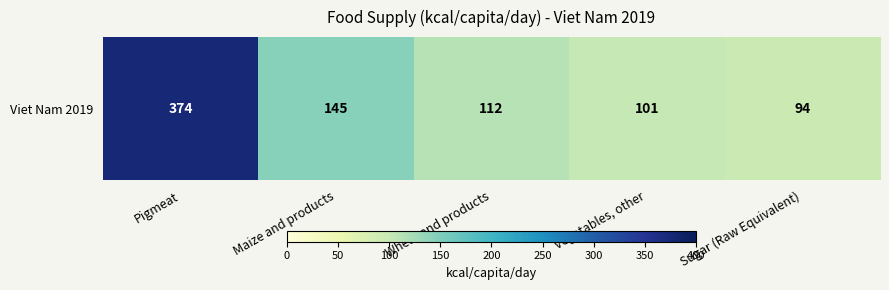

Which has a higher value, Vegetables, other or Wheat and products?

Wheat and products